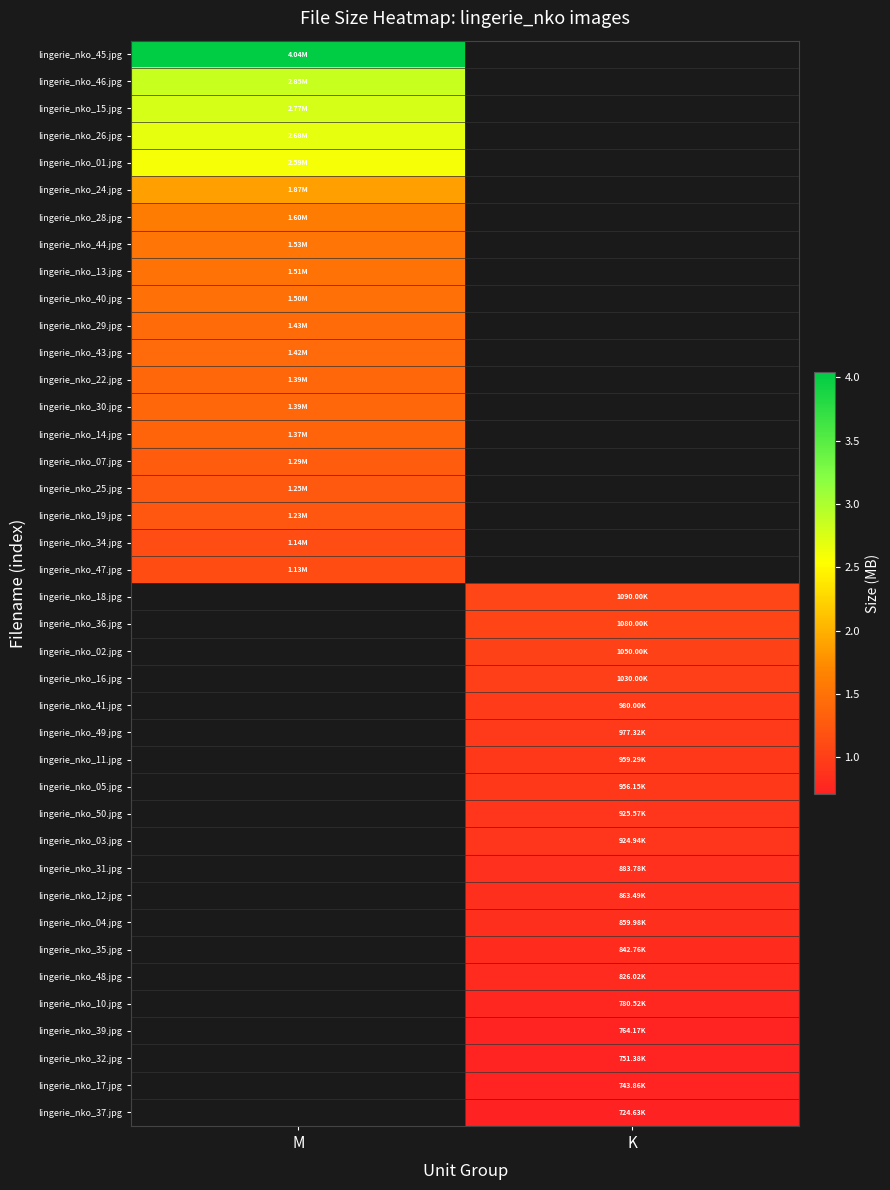

What is the difference between the highest and lowest values at M?

2.9